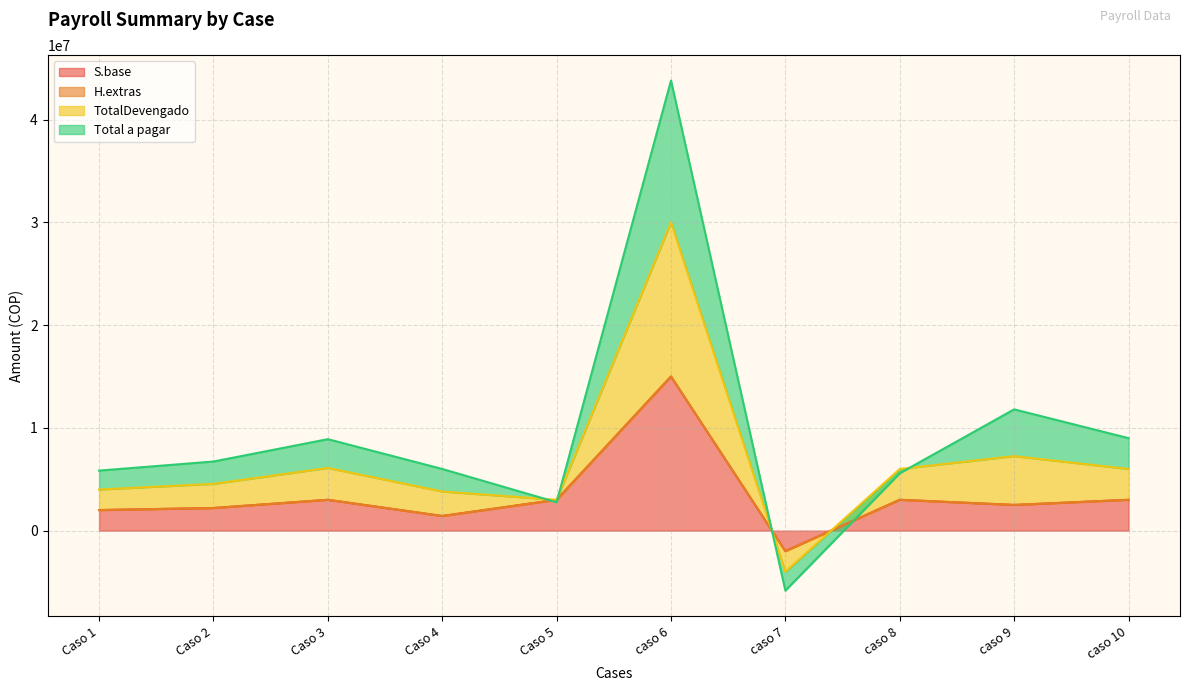

Does the chart display data point markers on the line(s)?

No